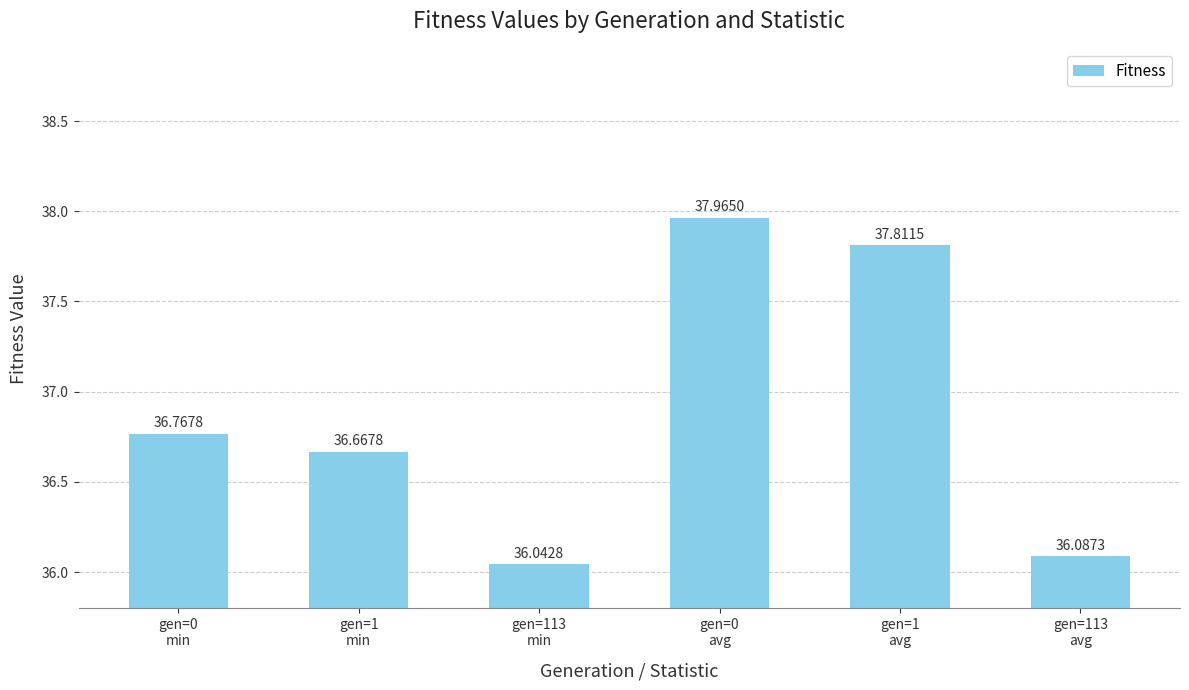

What is the greatest value displayed?

38.0